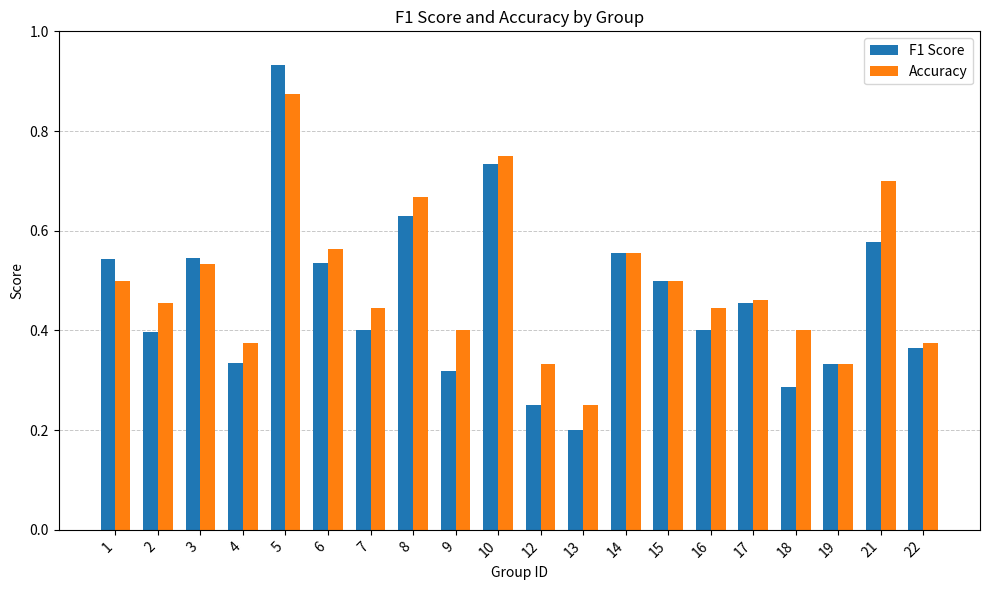

True or false: Accuracy has a value of 0.5 at 10.

False